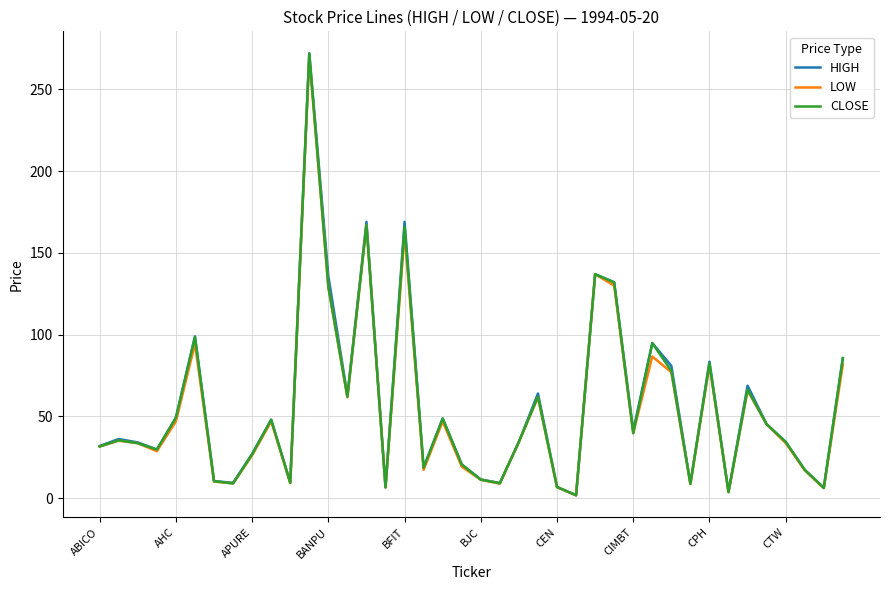

What is the greatest value displayed?

272.0